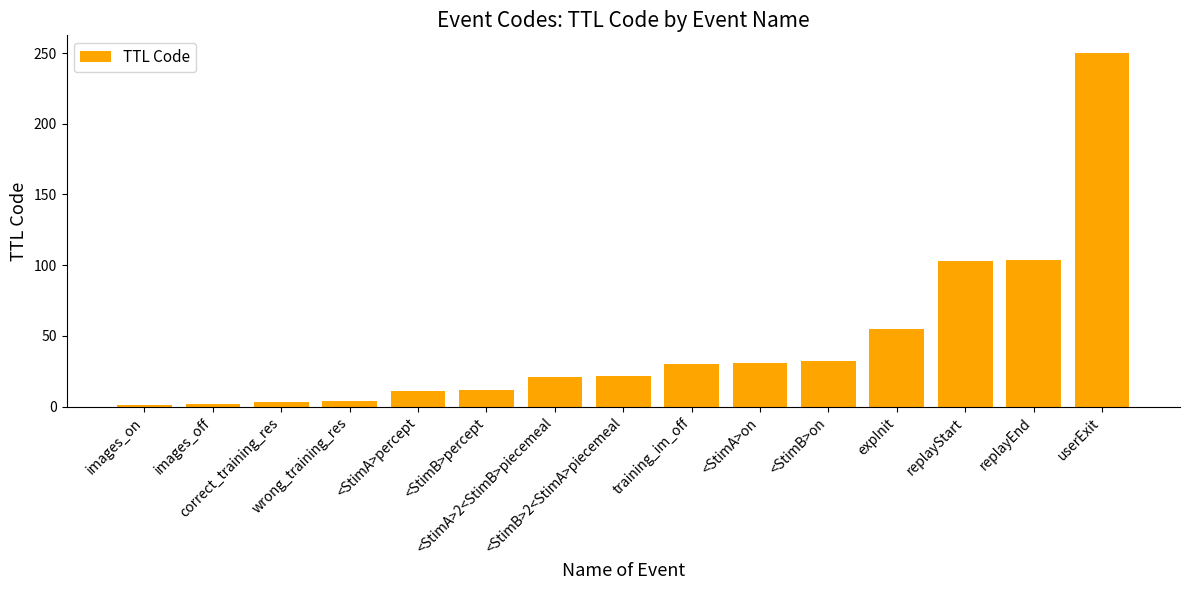

At which category does the chart reach its peak across all series?

userExit